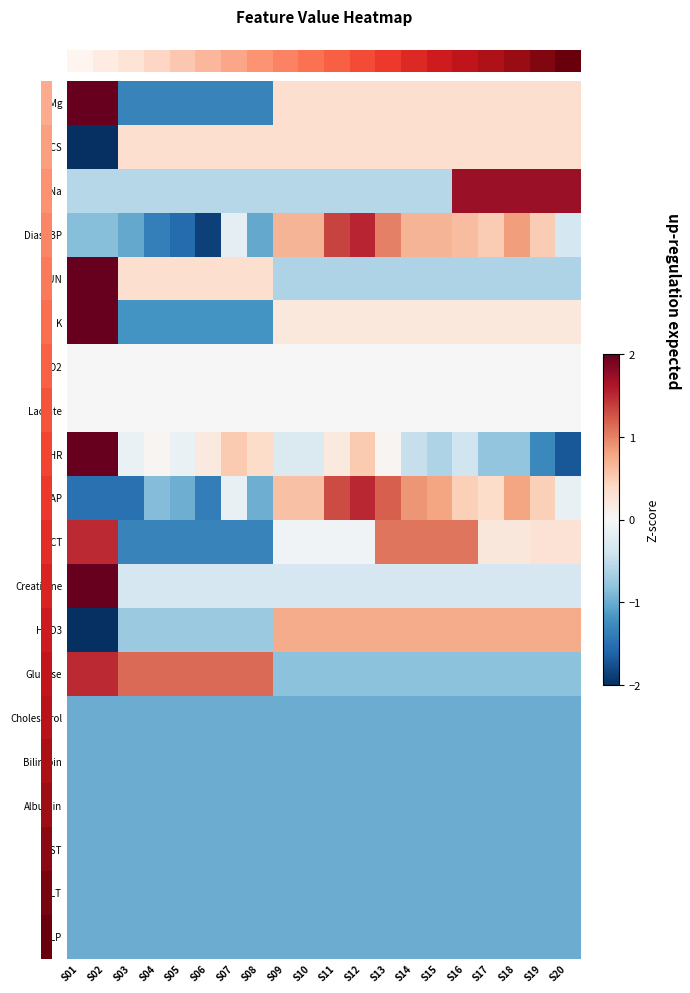

What is the greatest value displayed?

3.0